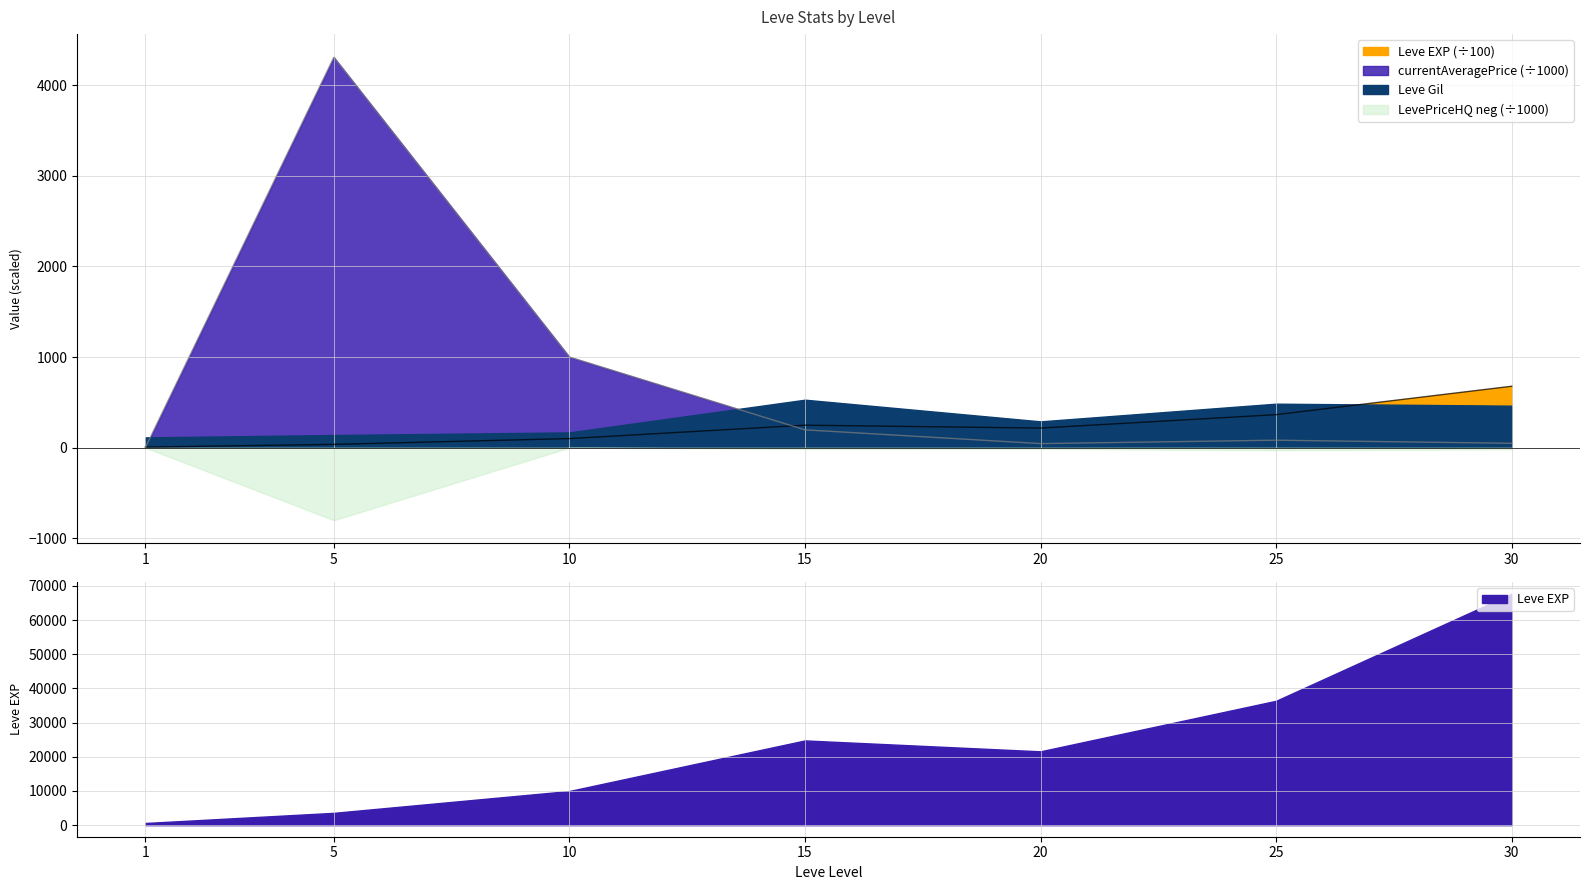

True or false: currentAveragePrice has more than 0 points higher than both neighbors.

True